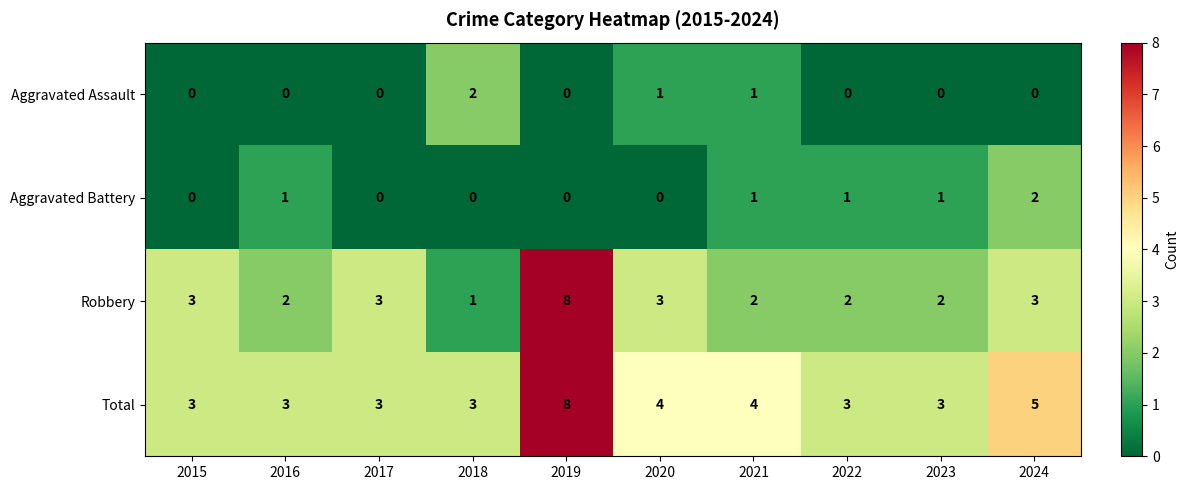

The value of Total at 2022 is 5. True or false?

False